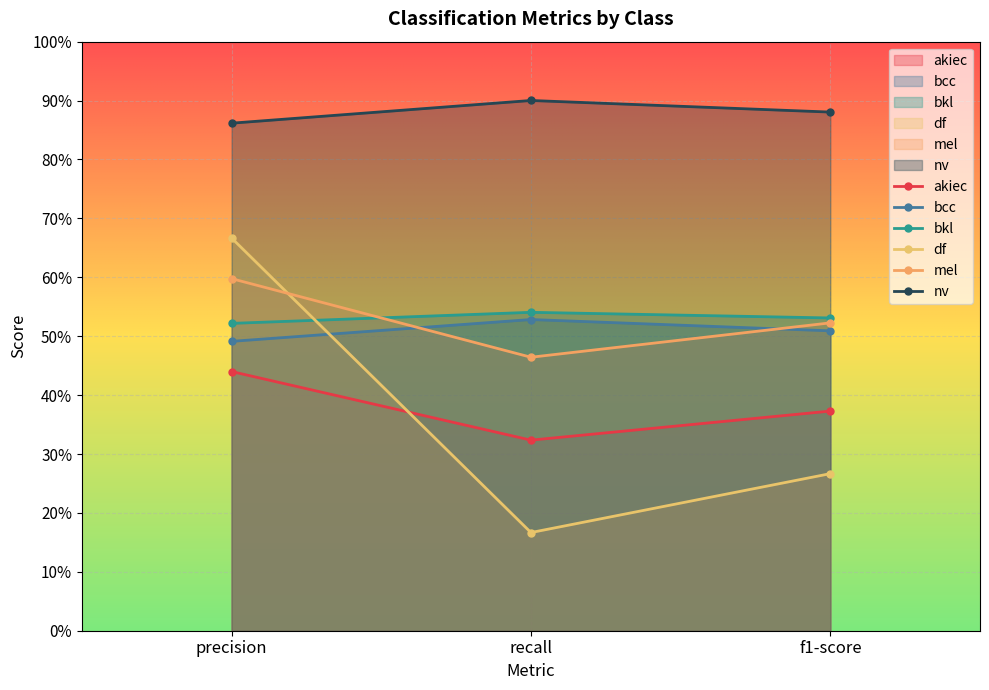

What is the label of the 3rd point from the left?

f1-score